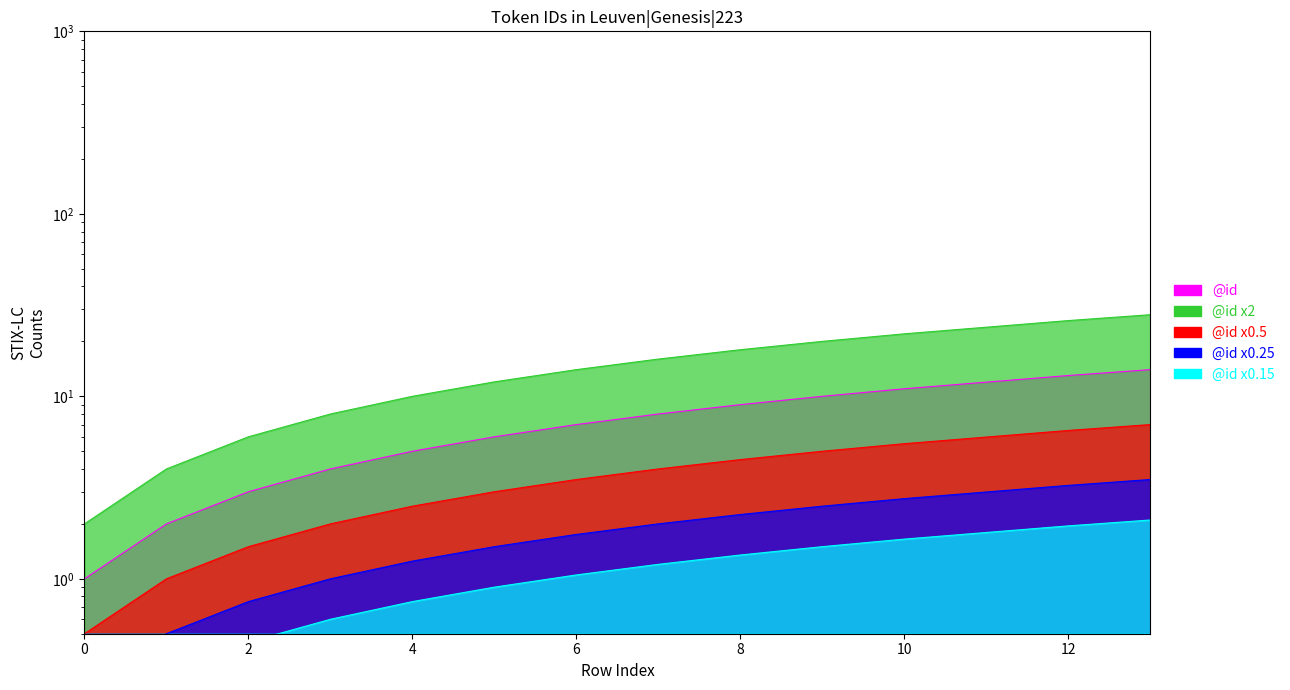

How many values are below 7?

6